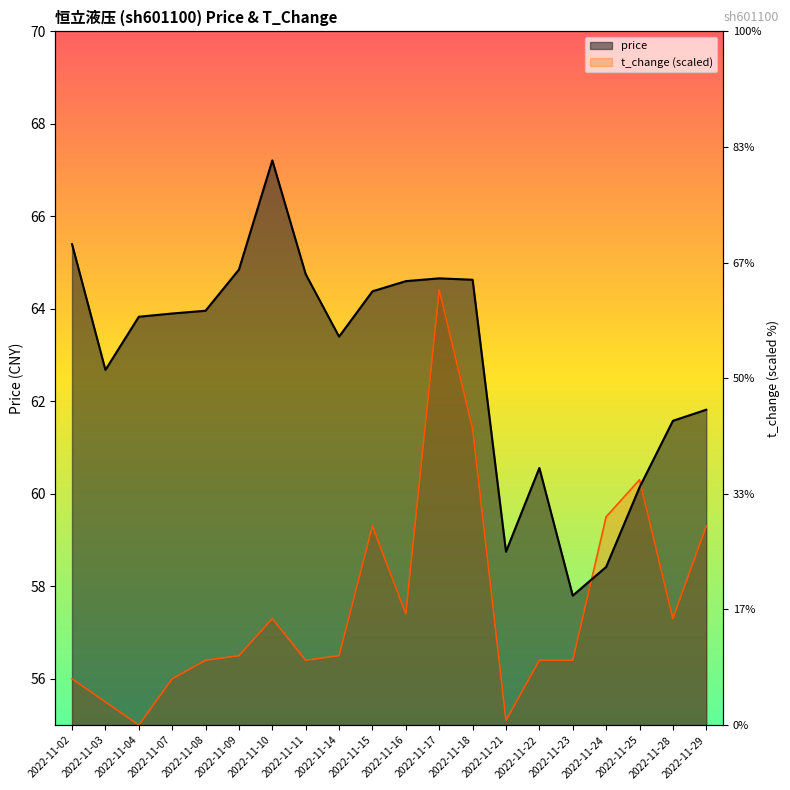

Which series has the largest total across all categories?

price